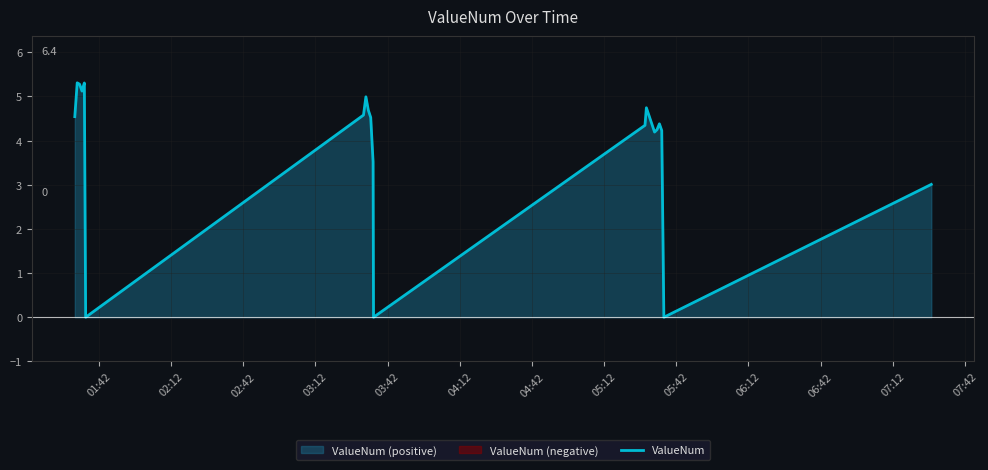

How many lines are shown in the chart?

1